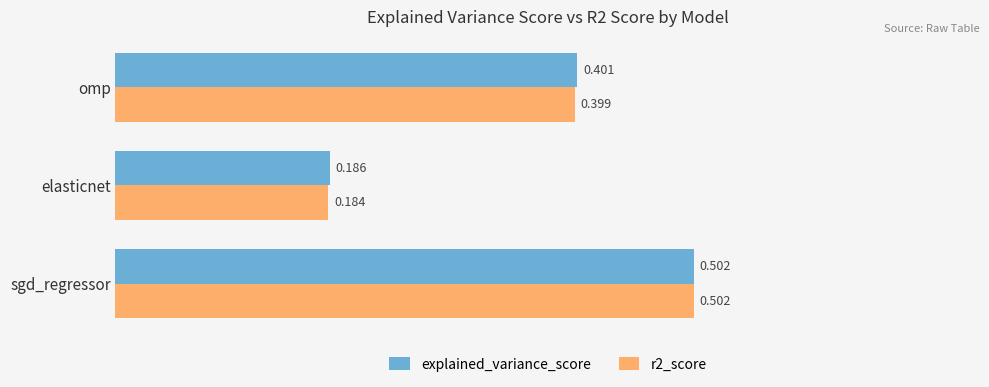

Which series has the largest total across all categories?

explained_variance_score